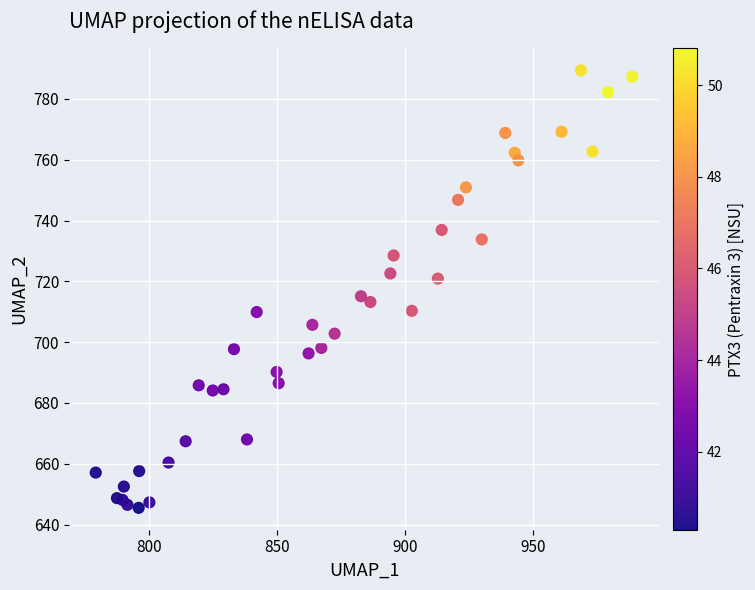

What Y value in the scatter plot is closest to 717?

715.1